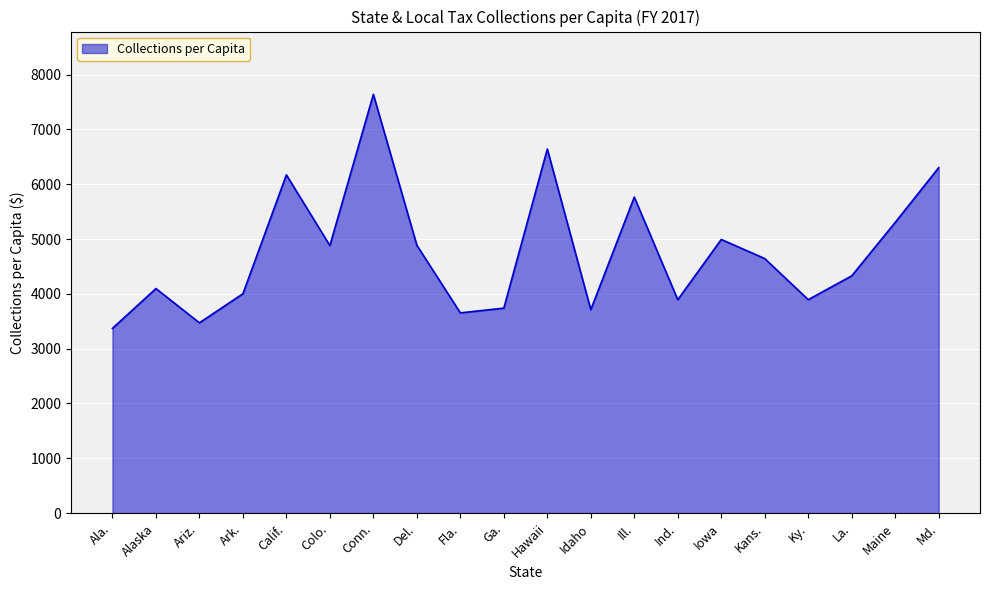

Is it true that the value at Ill. is 9680.4?

False